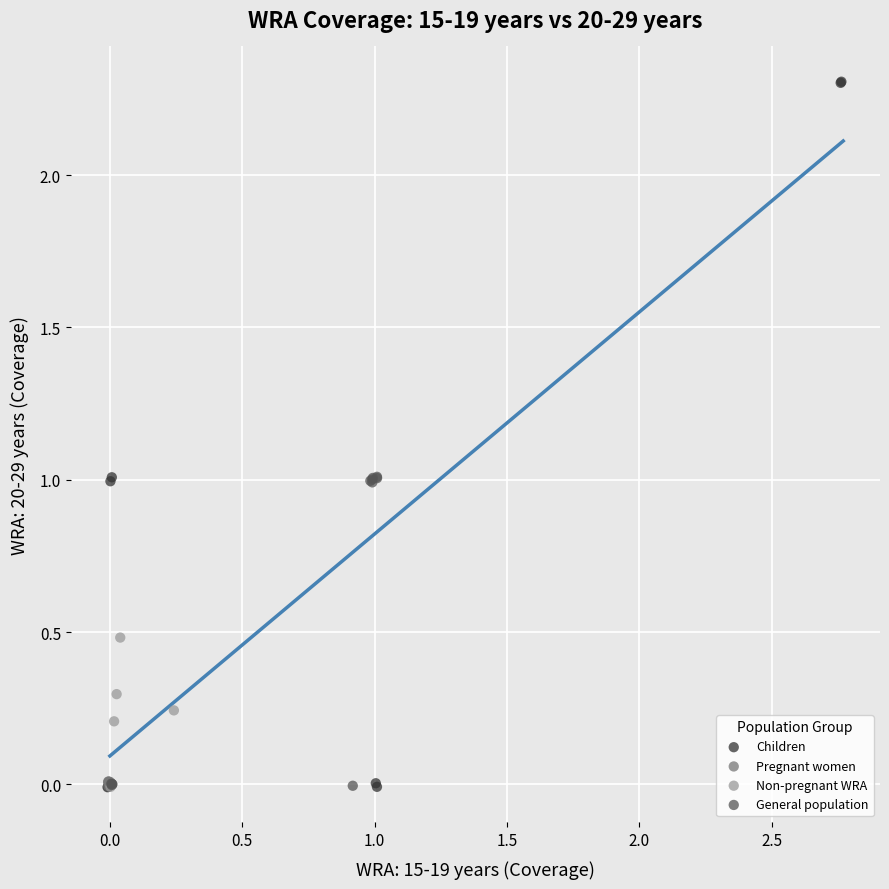

Which series contains the highest Y value?

Children